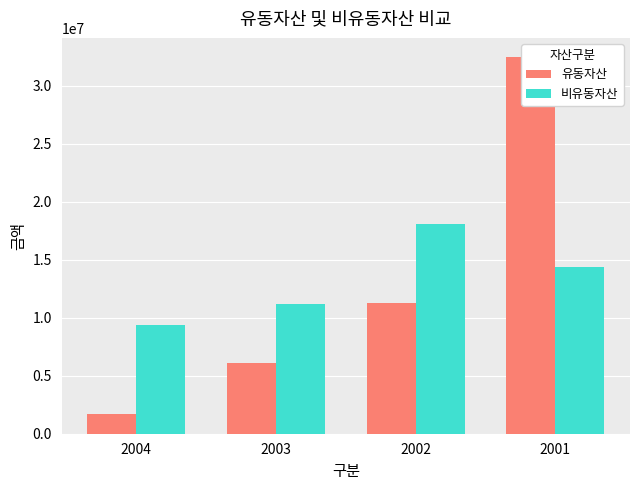

What is the difference between the highest and lowest values at 2004?

7667384